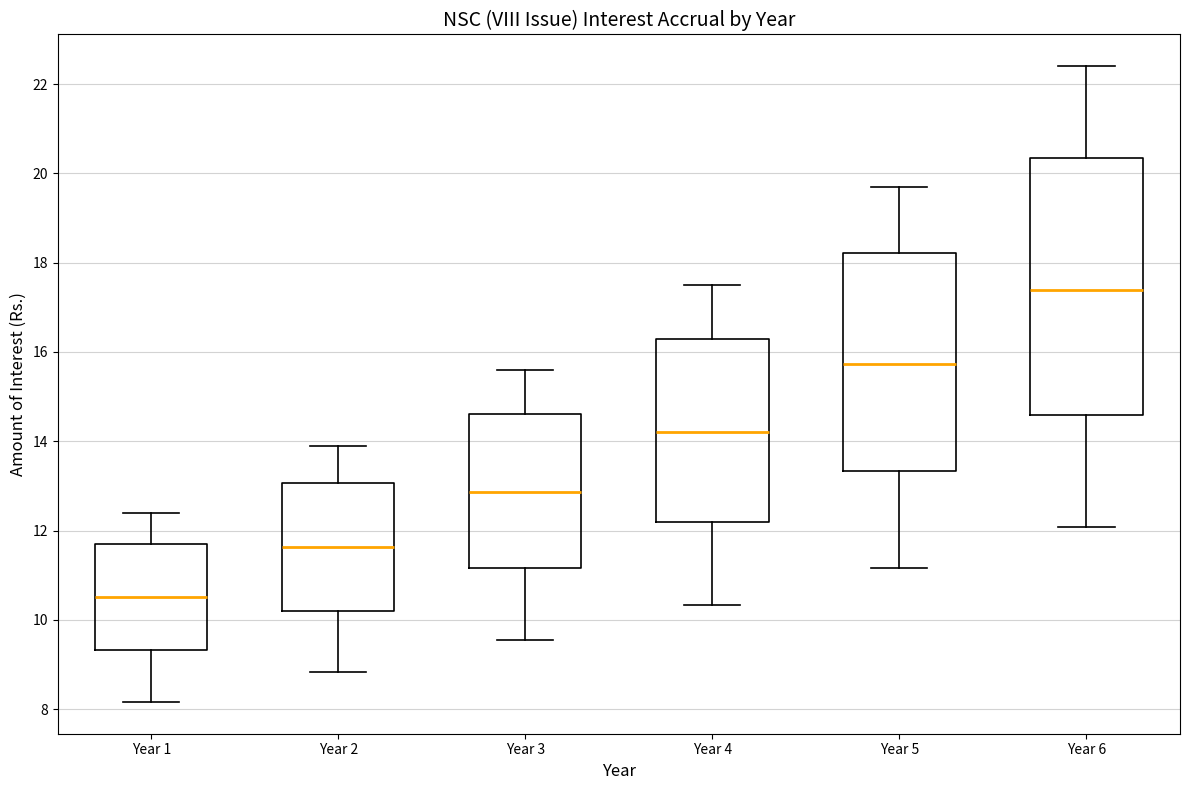

Which box is the tallest, from its lower edge to its upper edge?

Year 6